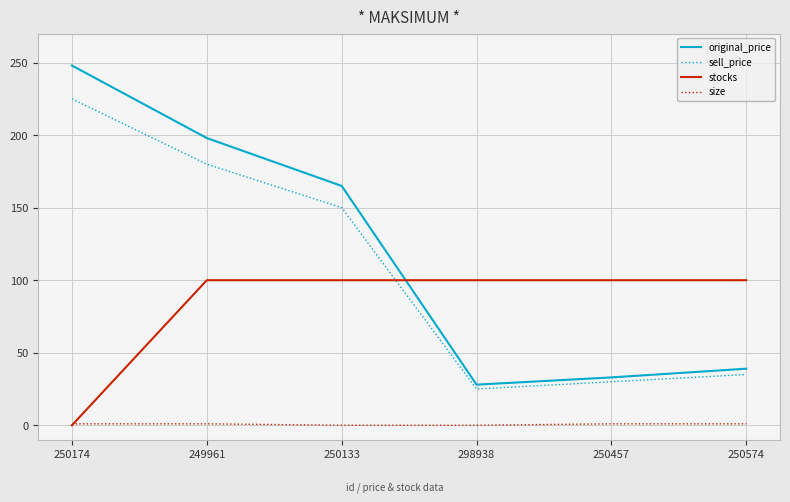

At which label does original_price reach its peak?

250174